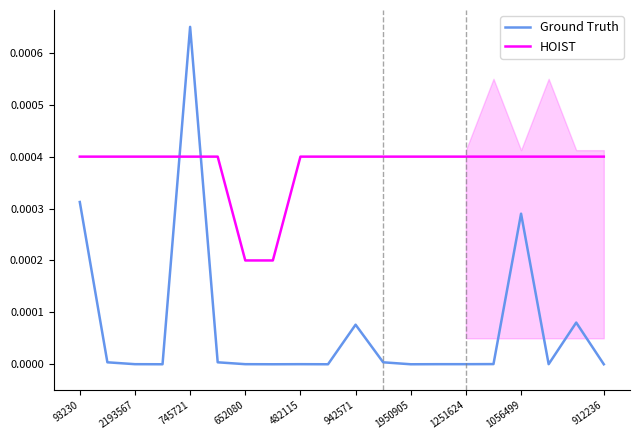

True or false: Ground Truth and HOIST intersect in this chart.

True